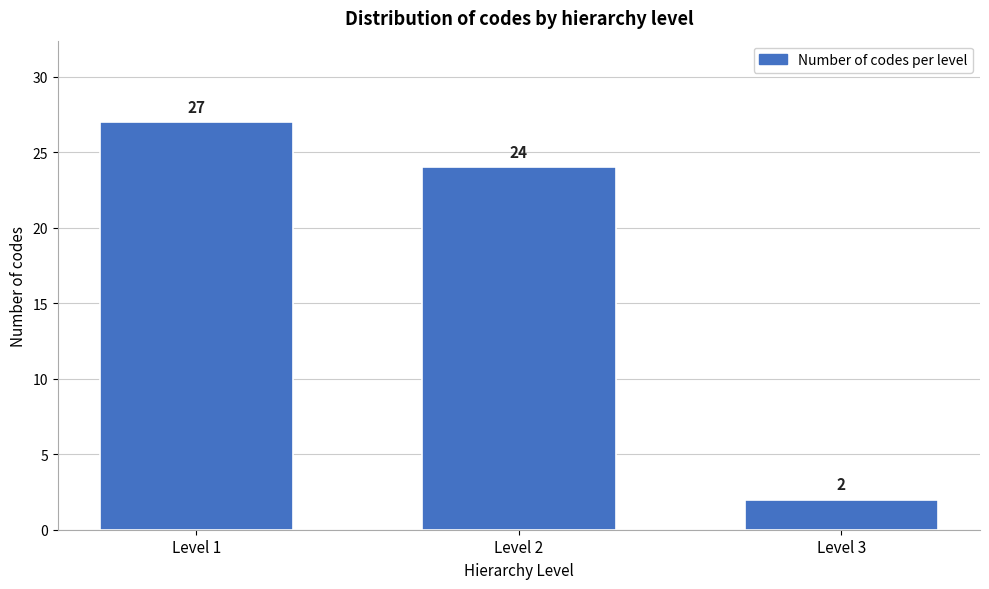

Reading left to right, transcribe all the data shown in this chart.

Level 1=27	Level 2=24	Level 3=2